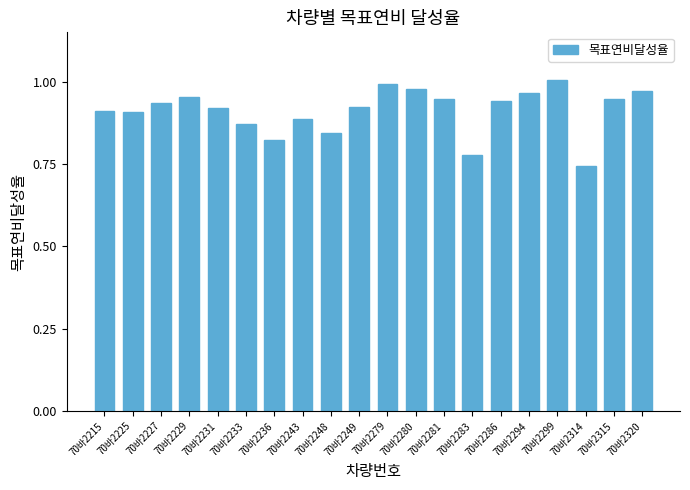

How many bars are there in total?

20